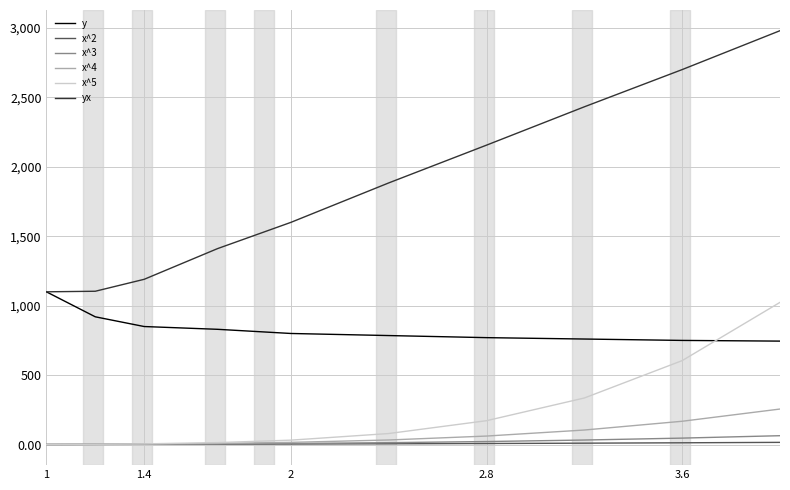

What is the maximum value shown in the chart?

2980.0